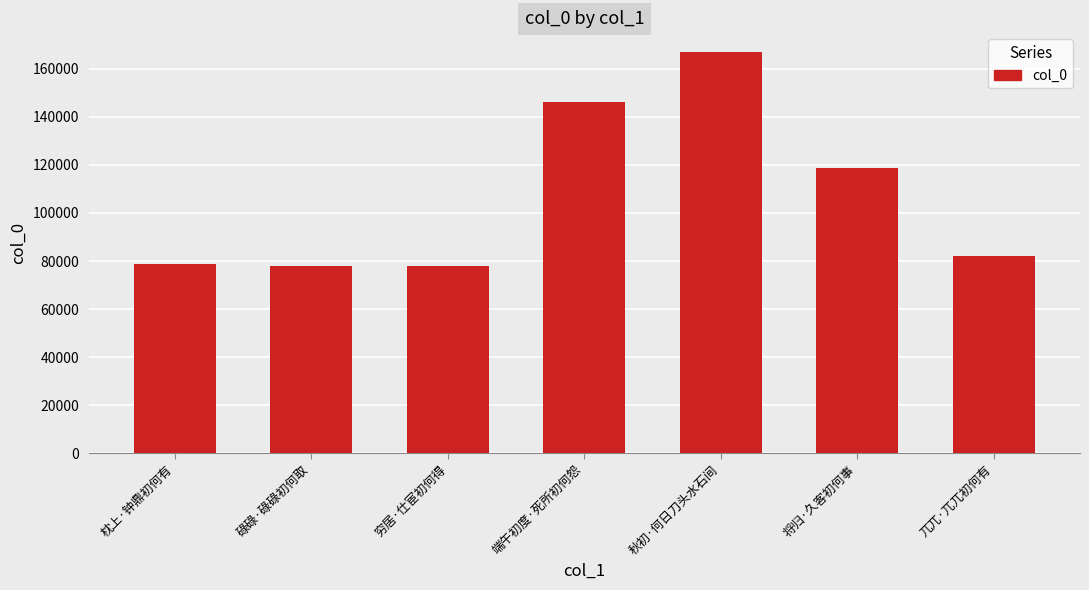

What value does the data have at 将归·久客初何事?

118660